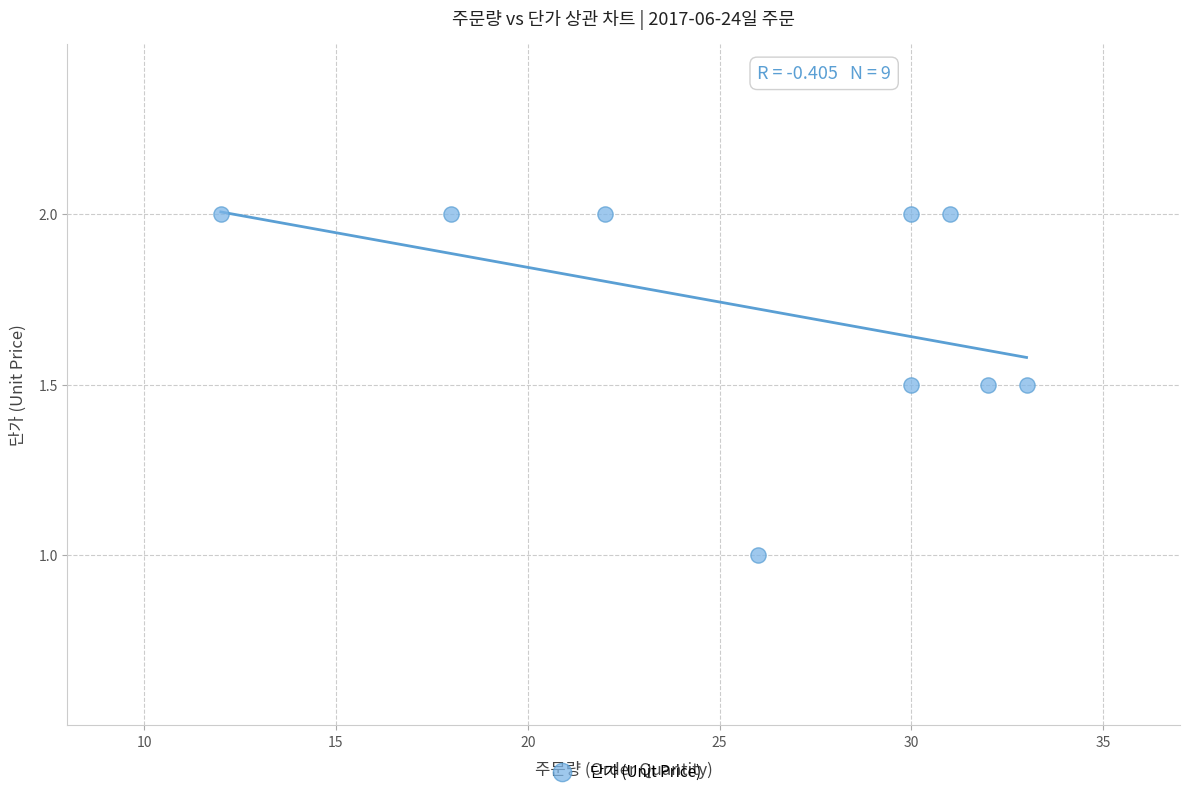

What is the average Y value?

1.7